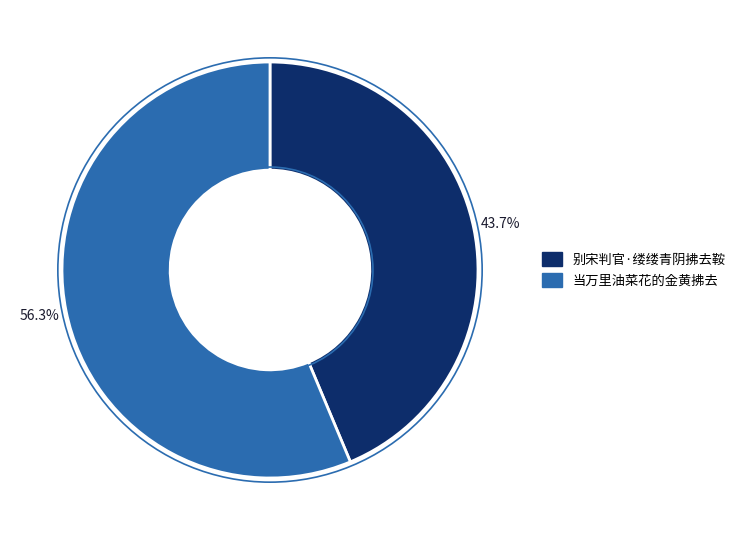

What percentage do 当万里油菜花的金黄拂去 and 别宋判官·缕缕青阴拂去鞍 together represent?

100.0%